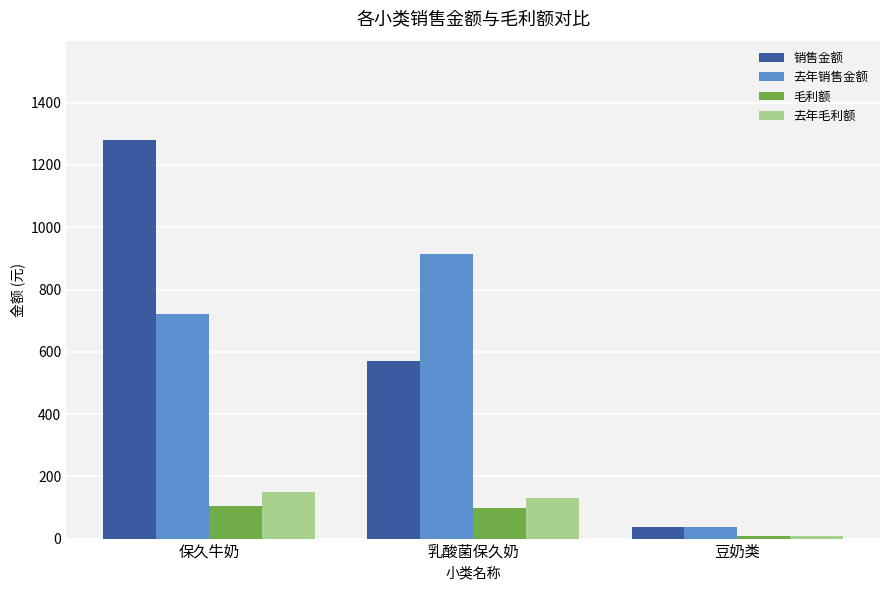

What are all the series names shown in the legend?

销售金额, 去年销售金额, 毛利额, 去年毛利额